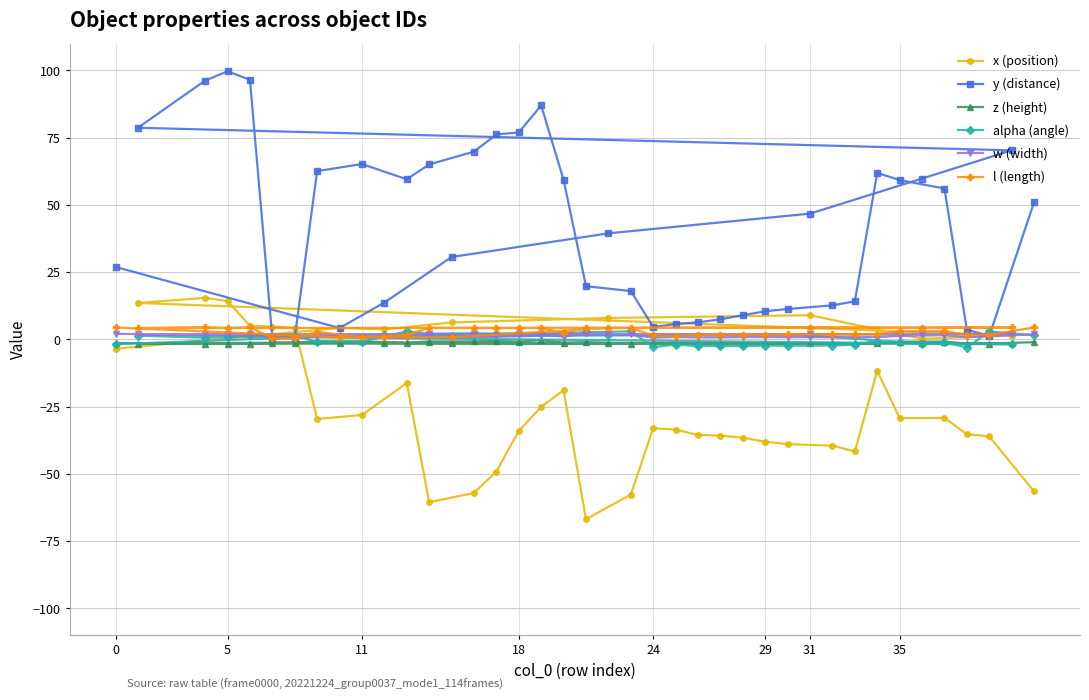

Which series has the largest total across all categories?

y (distance)